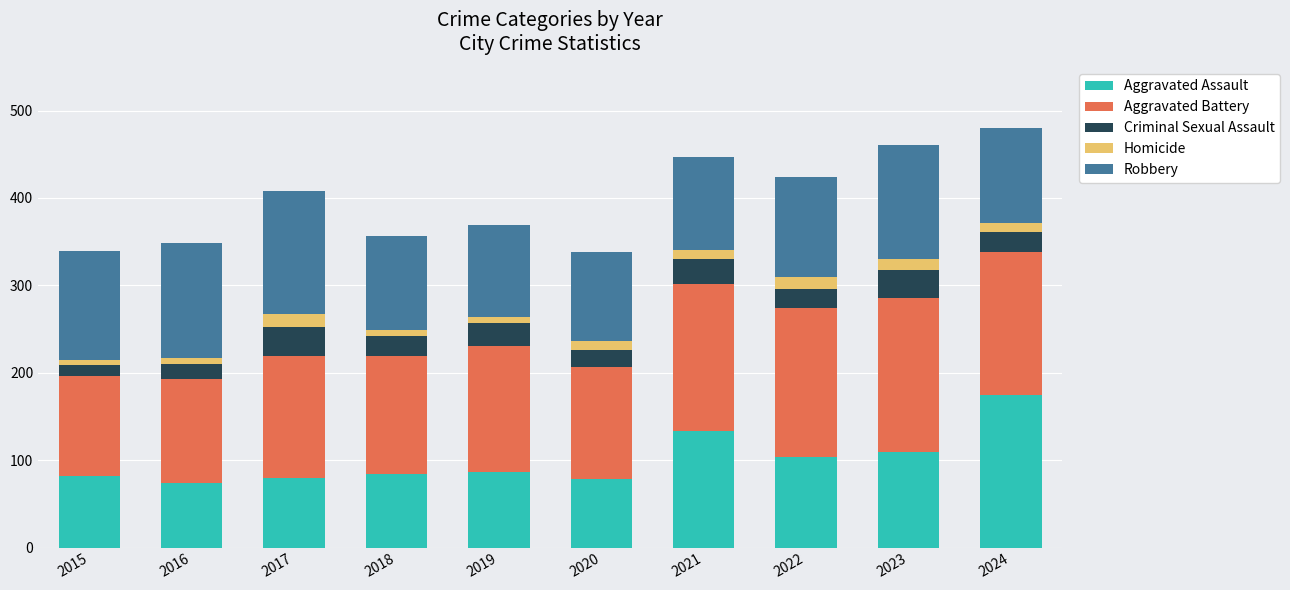

What is the lowest value of the Aggravated Assault series?

74